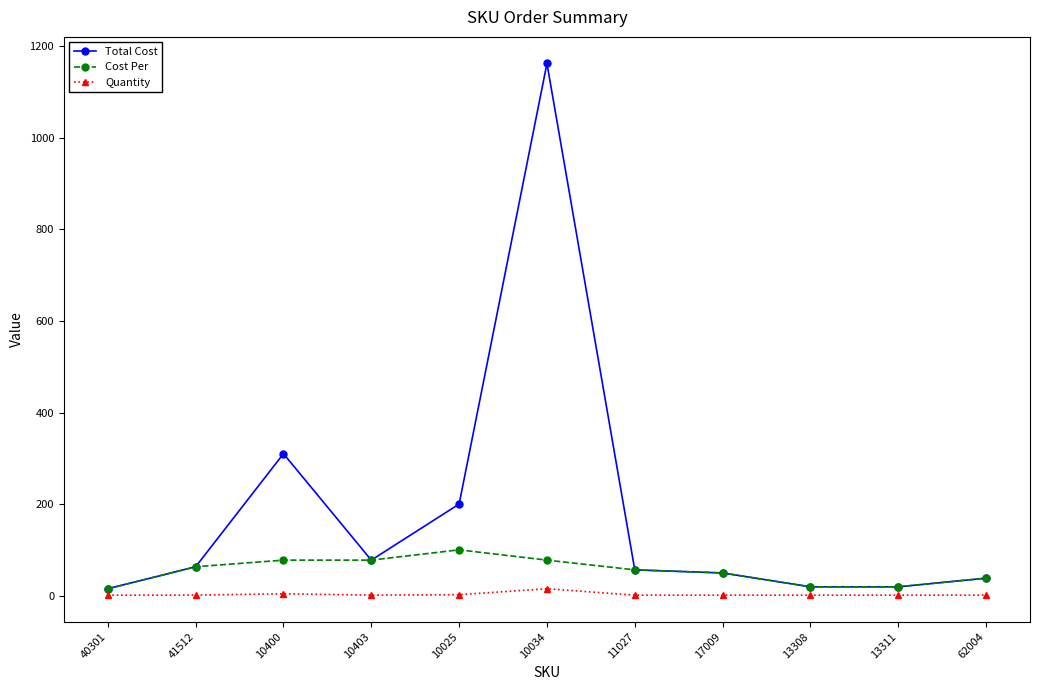

True or false: Quantity and Cost Per intersect in this chart.

False